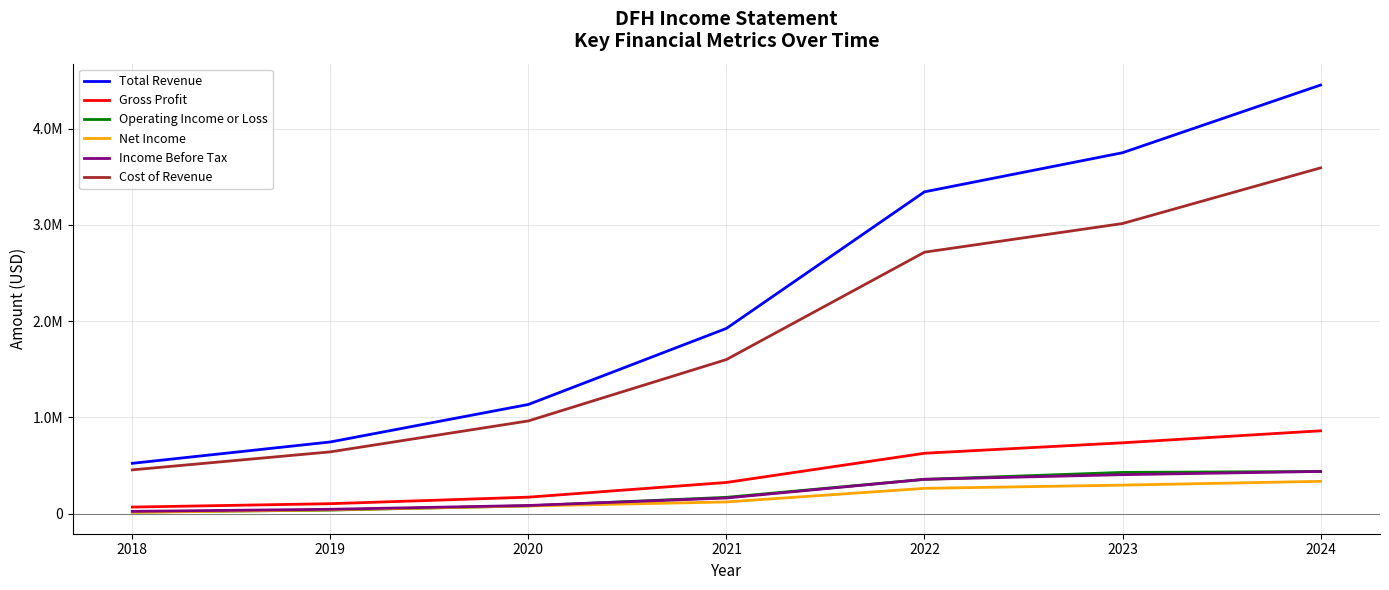

The value of Cost of Revenue at 2020 is 1523181. True or false?

False